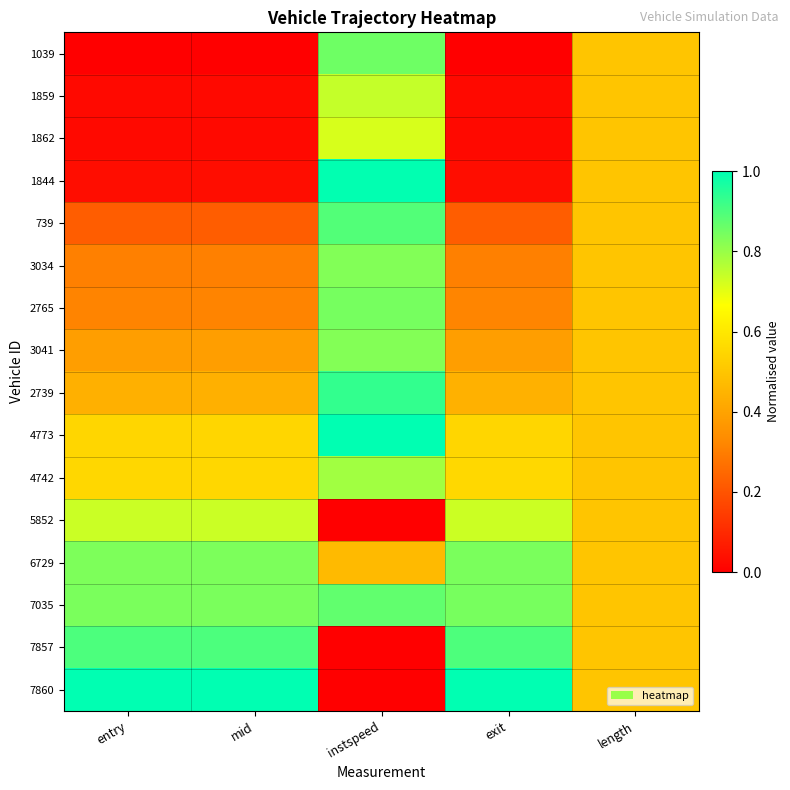

Reading left to right, extract all data points from this chart.

1039: entry=0.0	mid=0.0	instspeed=0.9	exit=0.0	length=0.5
1859: entry=0.0	mid=0.0	instspeed=0.7	exit=0.0	length=0.5
1862: entry=0.0	mid=0.0	instspeed=0.7	exit=0.0	length=0.5
1844: entry=0.0	mid=0.0	instspeed=1.0	exit=0.0	length=0.5
739: entry=0.2	mid=0.2	instspeed=0.9	exit=0.2	length=0.5
3034: entry=0.3	mid=0.3	instspeed=0.8	exit=0.3	length=0.5
2765: entry=0.3	mid=0.3	instspeed=0.8	exit=0.3	length=0.5
3041: entry=0.4	mid=0.4	instspeed=0.8	exit=0.4	length=0.5
2739: entry=0.4	mid=0.4	instspeed=0.9	exit=0.4	length=0.5
4773: entry=0.5	mid=0.5	instspeed=1.0	exit=0.5	length=0.5
4742: entry=0.6	mid=0.6	instspeed=0.8	exit=0.6	length=0.5
5852: entry=0.7	mid=0.7	instspeed=0.0	exit=0.7	length=0.5
6729: entry=0.8	mid=0.8	instspeed=0.5	exit=0.8	length=0.5
7035: entry=0.8	mid=0.8	instspeed=0.9	exit=0.8	length=0.5
7857: entry=0.9	mid=0.9	instspeed=0.0	exit=0.9	length=0.5
7860: entry=1.0	mid=1.0	instspeed=0.0	exit=1.0	length=0.5